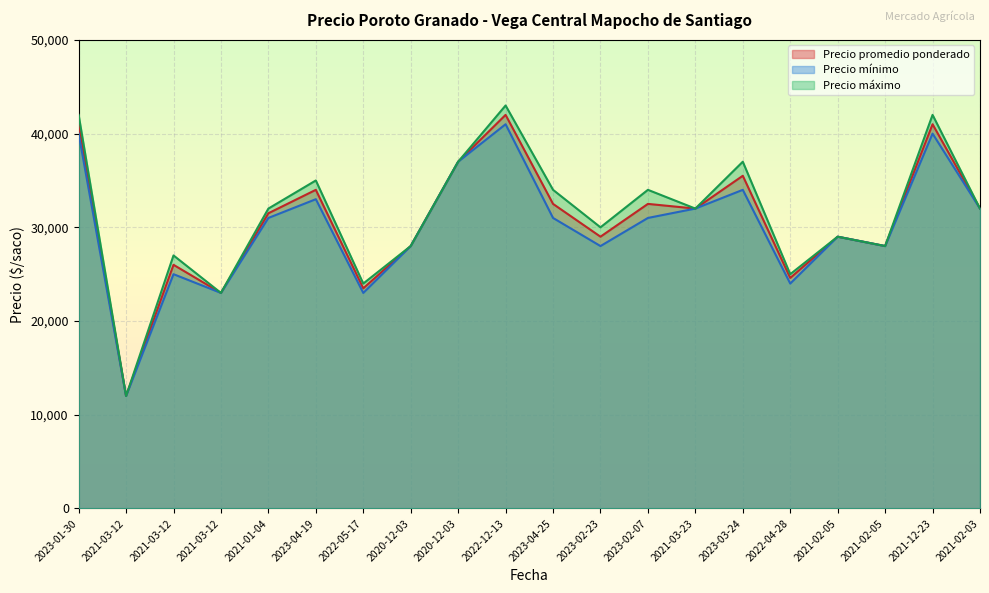

At which category is the sum across all series the highest?

2022-12-13